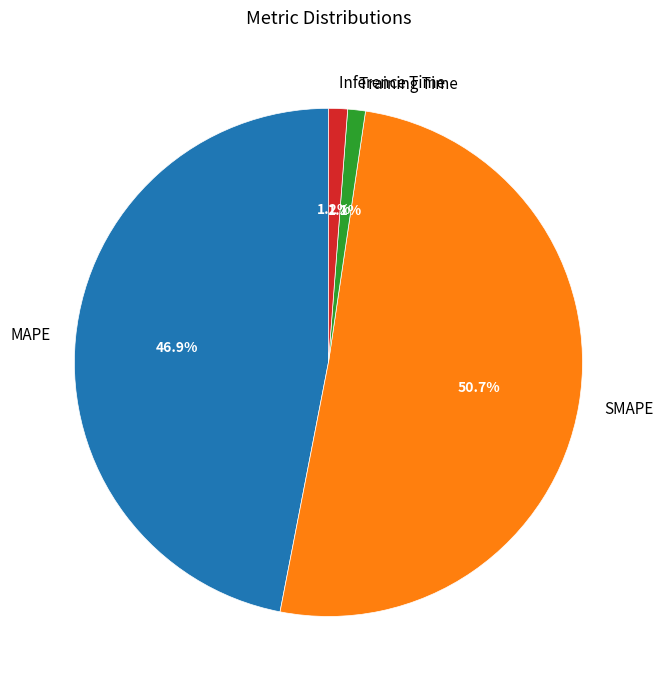

Which category has the biggest portion of the pie?

SMAPE